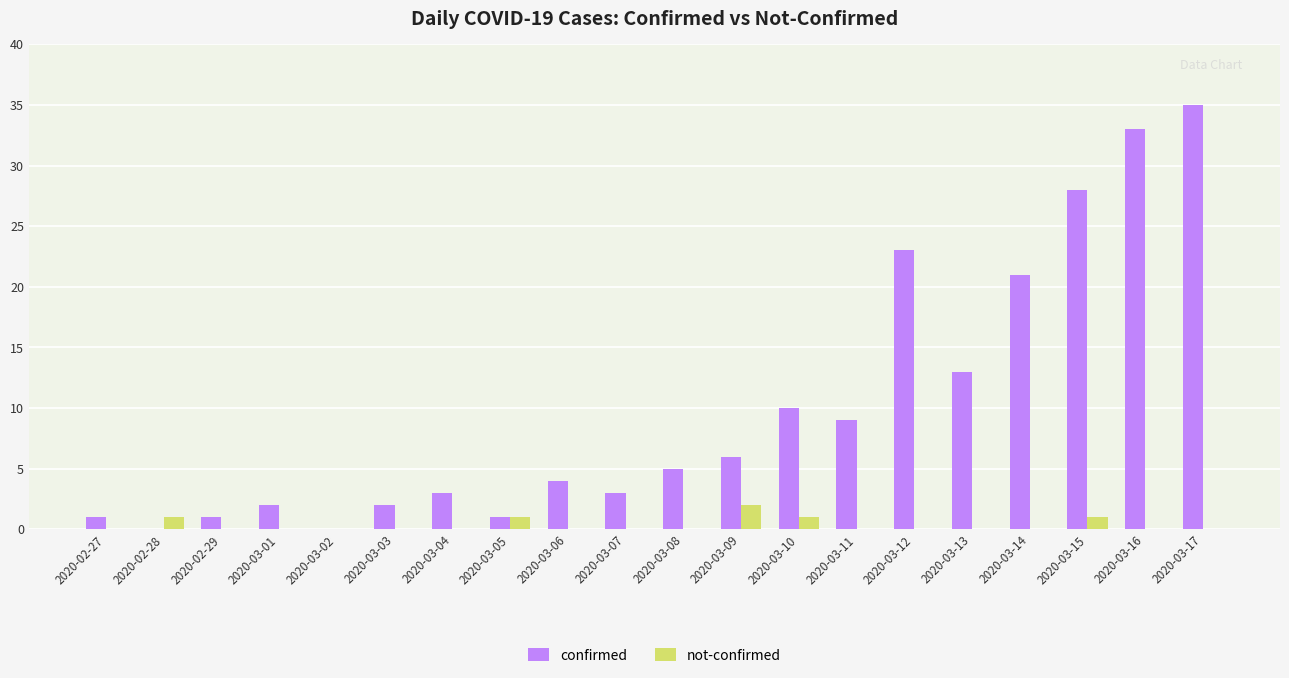

How many distinct data groups are displayed?

2